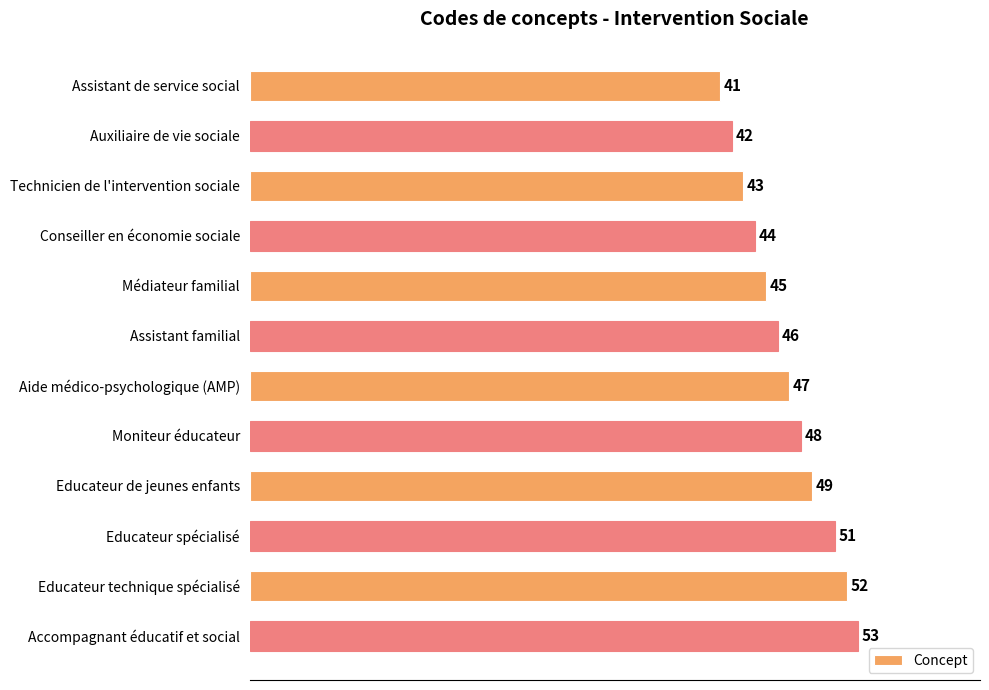

What is the difference between the second highest and minimum values?

11